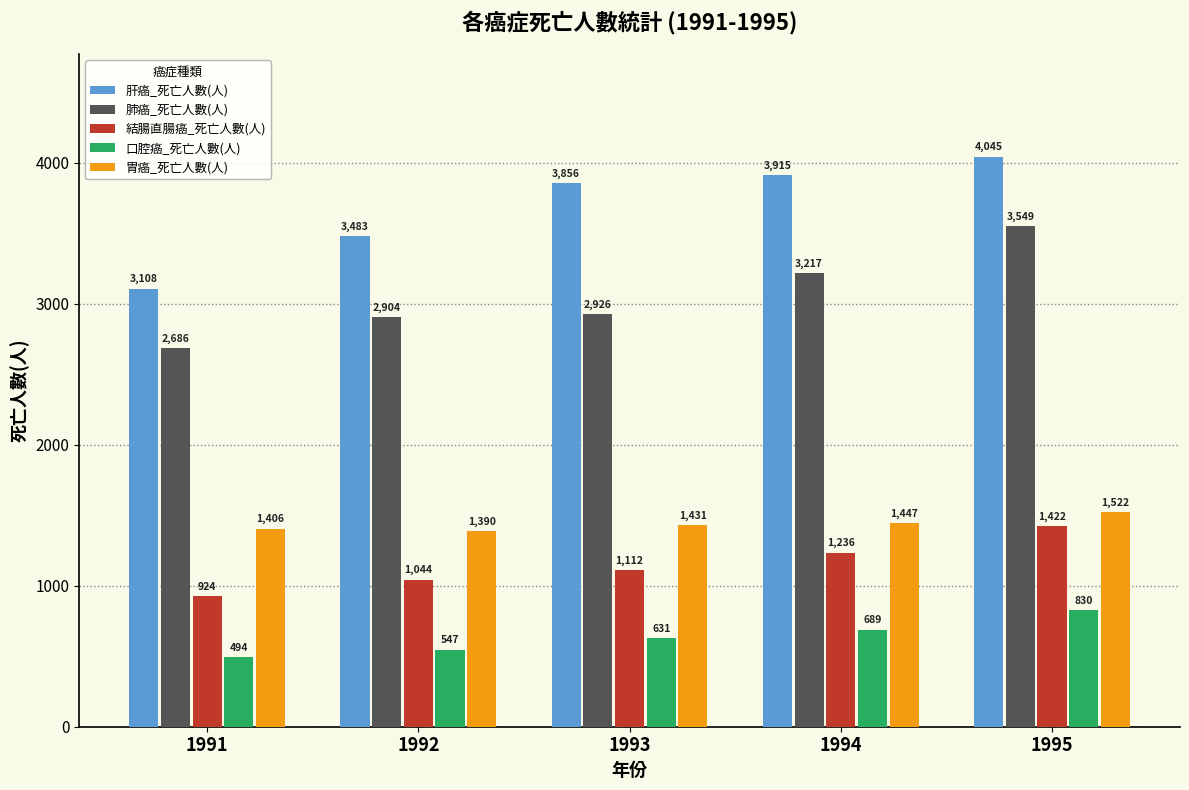

Is the value of 肺癌_死亡人數(人) at 1992 greater than the value of 肝癌_死亡人數(人) at 1994?

No